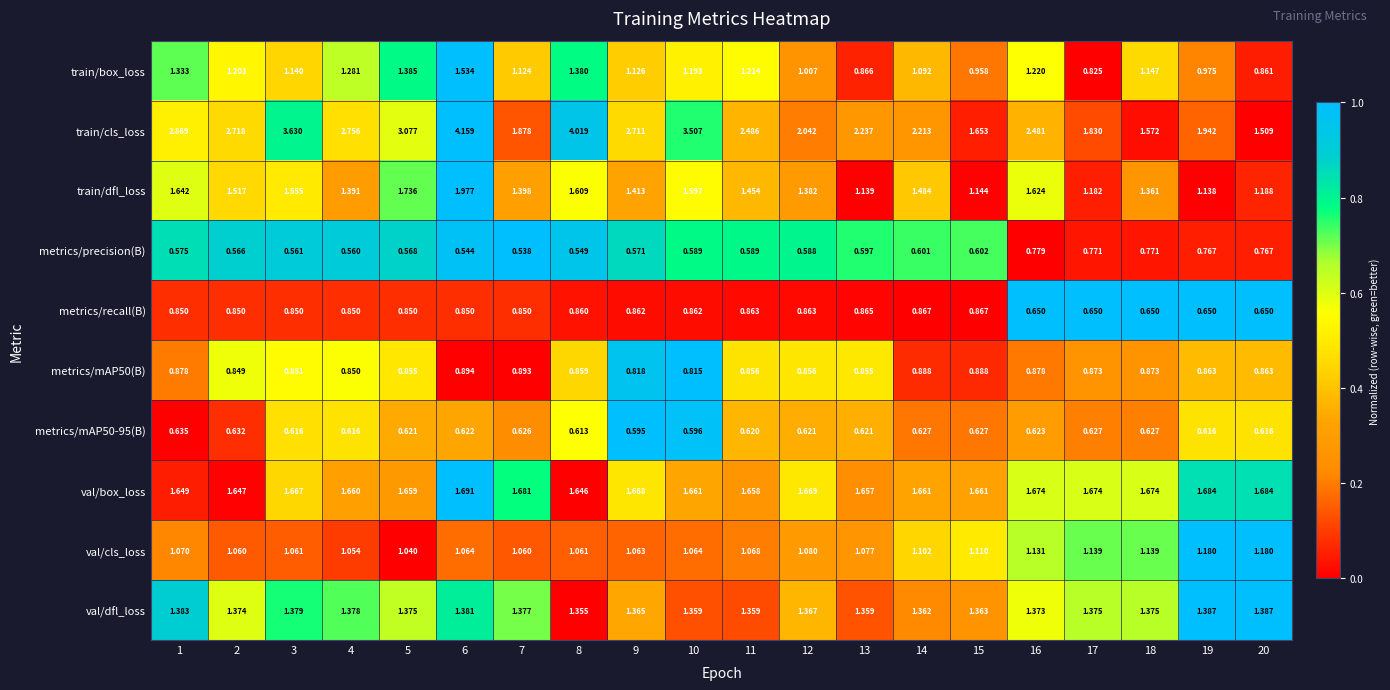

Rank the series by their maximum value, from lowest to highest.

metrics/mAP50-95(B), metrics/precision(B), metrics/recall(B), metrics/mAP50(B), val/cls_loss, val/dfl_loss, train/box_loss, val/box_loss, train/dfl_loss, train/cls_loss